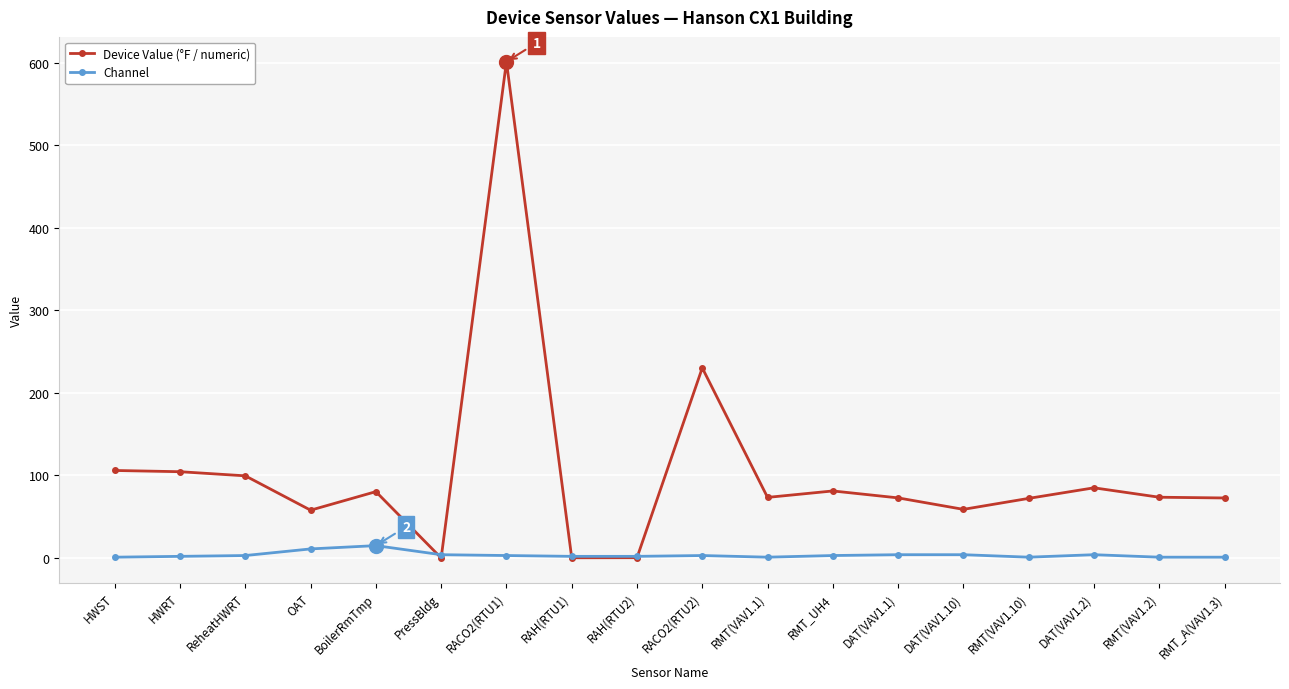

Where do Device Value (°F / numeric) and Channel first cross each other?

BoilerRmTmp and PressBldg